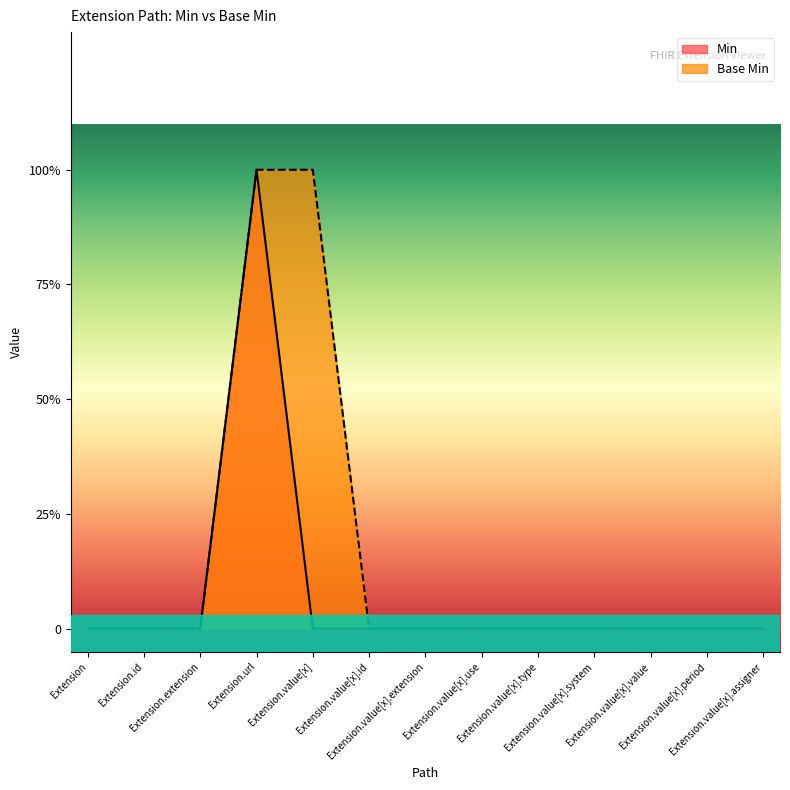

Is it true that Base Min equals 1 at Extension.value[x].value?

False